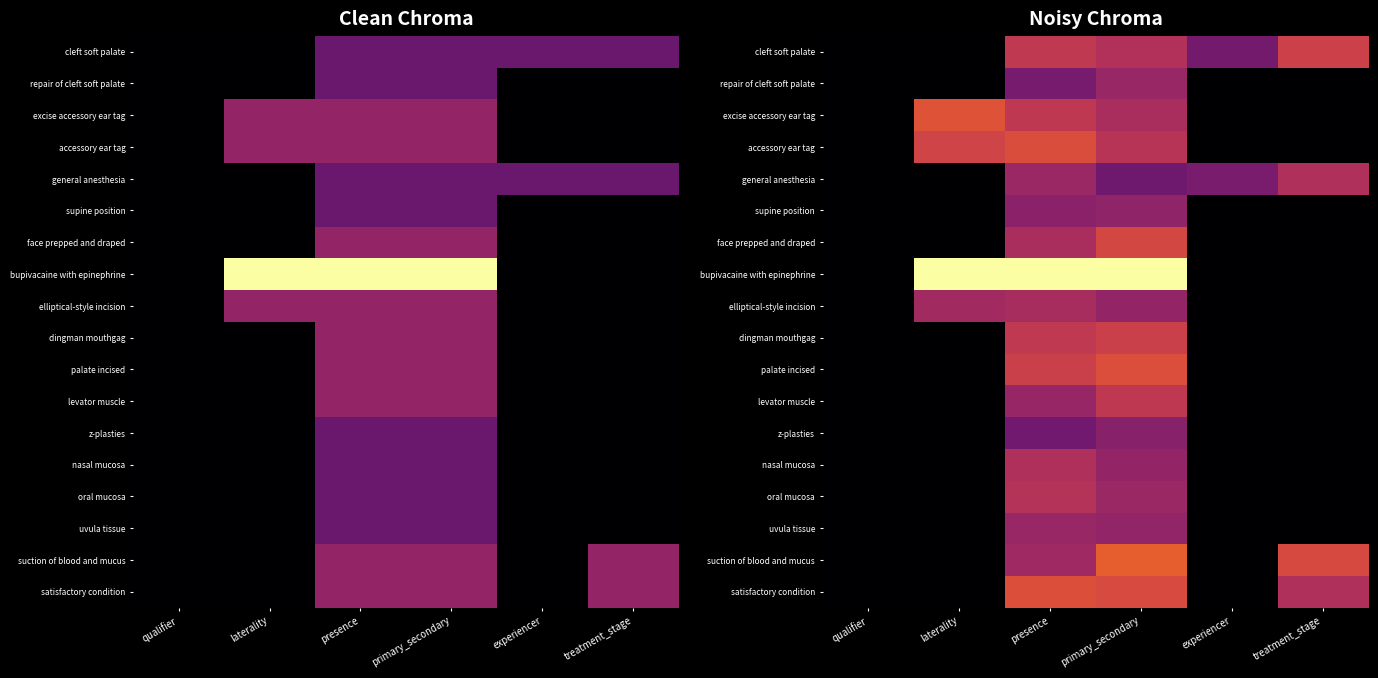

Is it true that cleft soft palate equals 0.8 at primary_secondary?

False